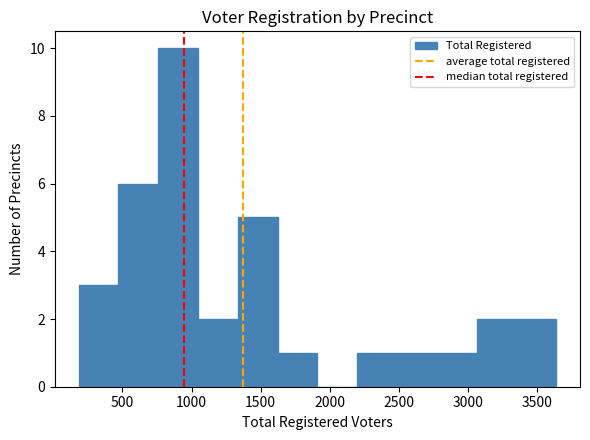

Which range on the x-axis has the tallest bar?

750 to 1050